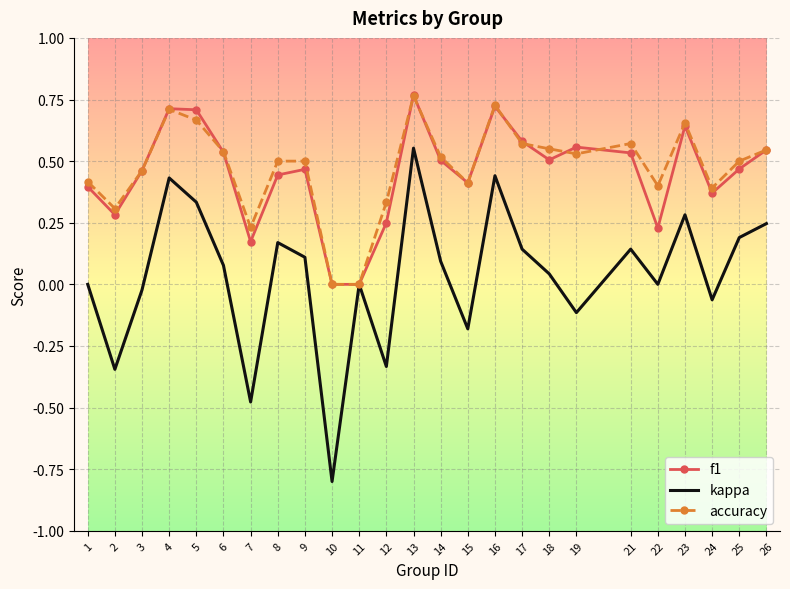

True or false: accuracy has a value of 0.2 at 21.

False